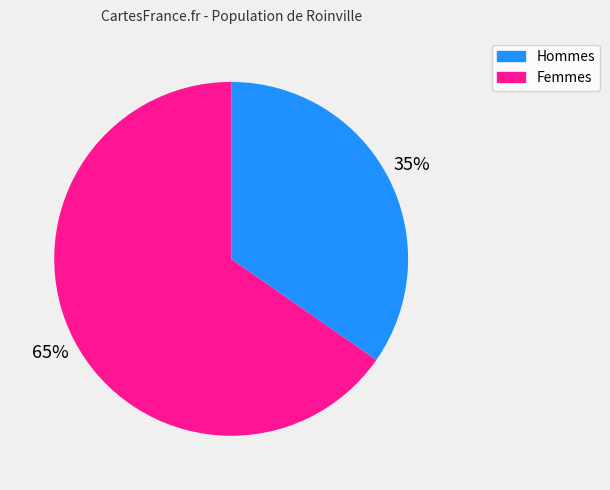

Is there any slice that represents more than half of the pie?

Yes